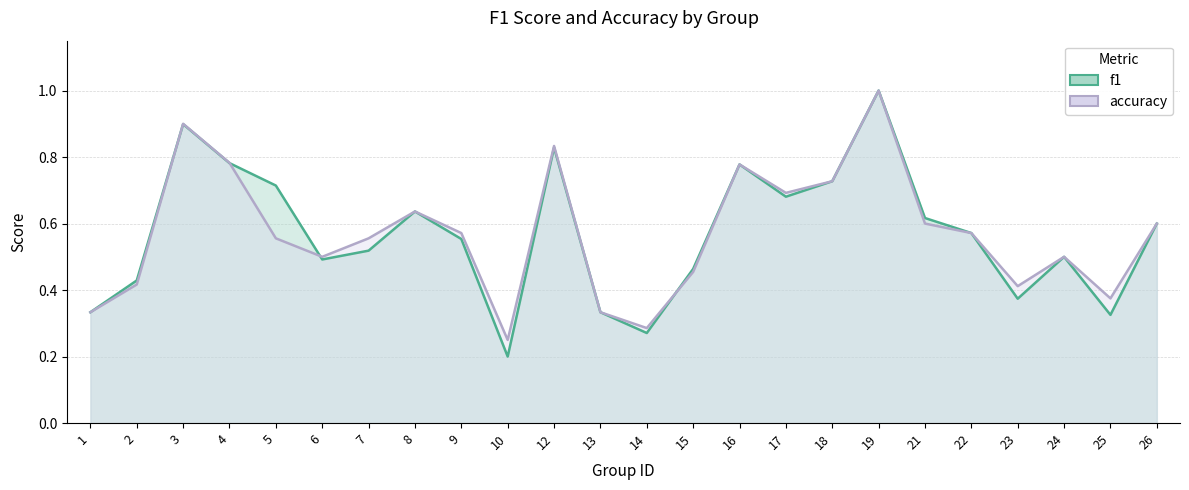

At how many categories does at least one series exceed 0?

24